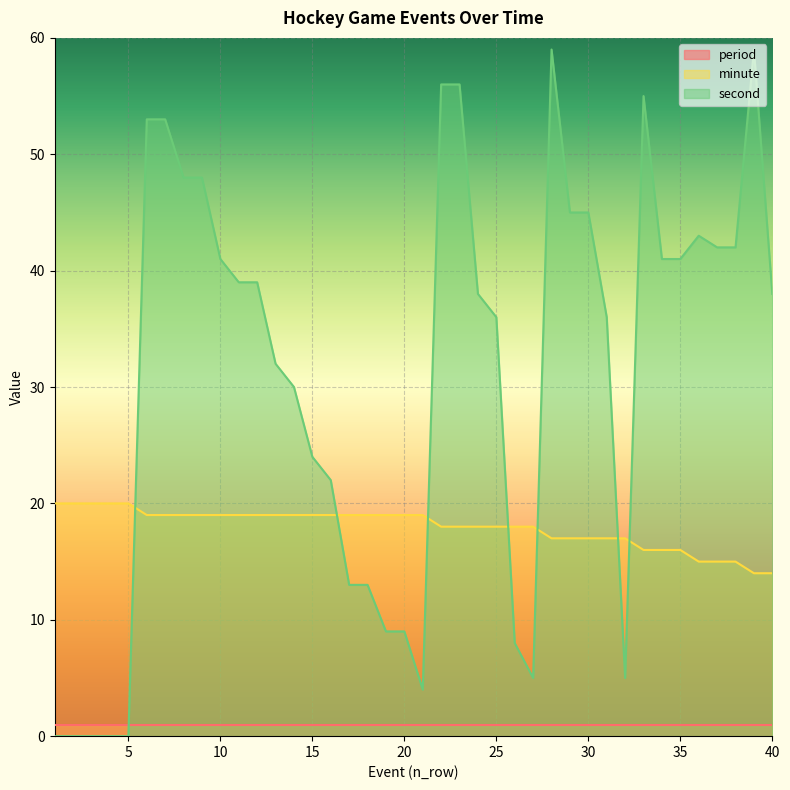

How many values in the minute series are below 19?

19